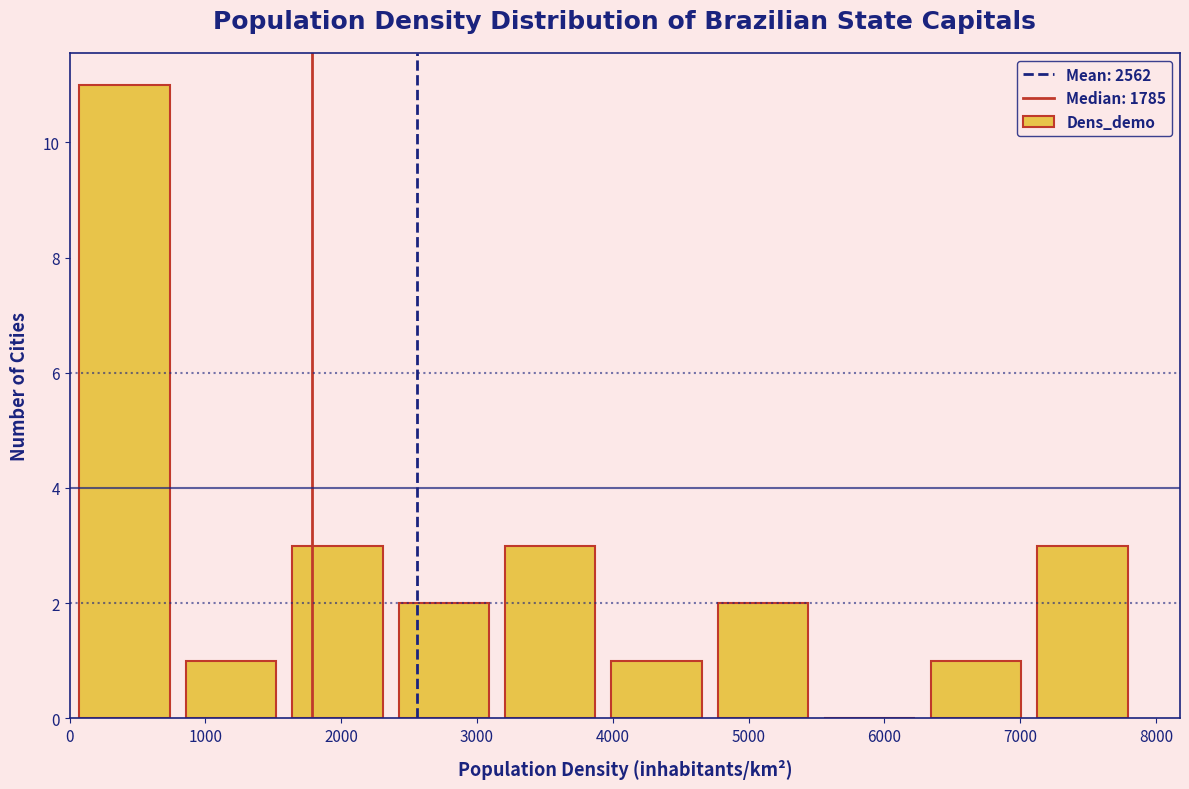

Reading left to right, list every bar in this chart as the range it spans on the x-axis followed by its height. Neither the bar edges nor the heights are printed on the chart, so give them approximately, as read against the axes.

0 to 800: 11
800 to 1600: 1
1600 to 2400: 3
2400 to 3100: 2
3100 to 3900: 3
3900 to 4700: 1
4700 to 5500: 2
5500 to 6300: 0
6300 to 7100: 1
7100 to 7900: 3